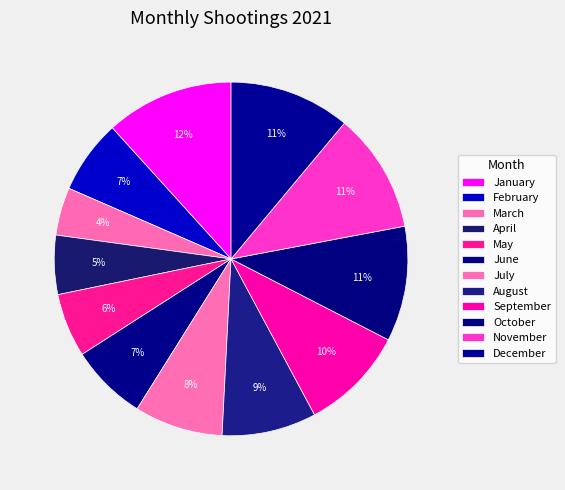

Does May account for over 50% of the chart?

No